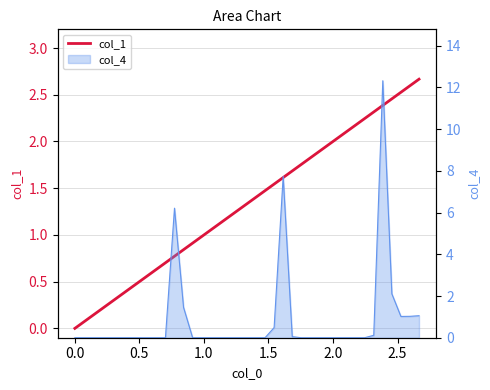

True or false: the data has more than 0 interior local peaks.

False